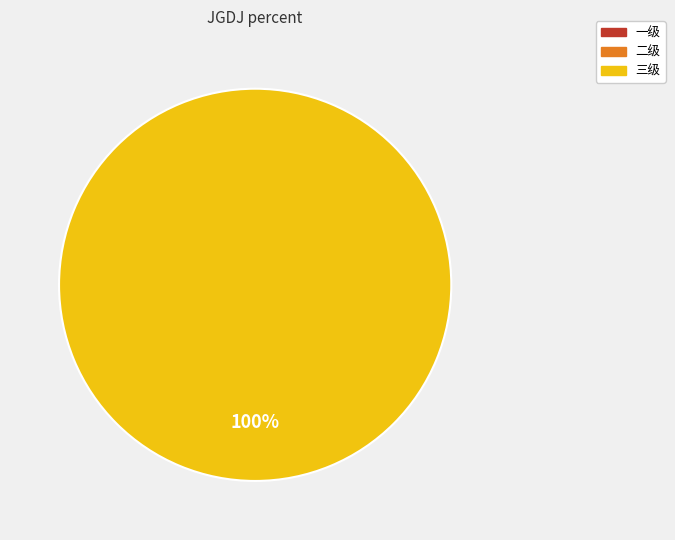

What is the total percentage of 二级 and 三级?

100.0%